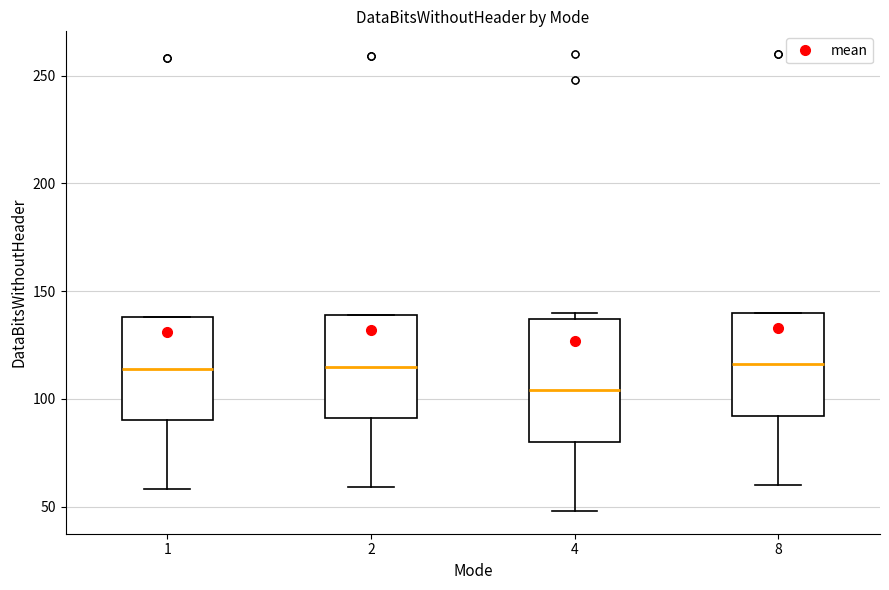

Reading left to right, transcribe this box plot: for each box, give where its median line is, the range the box spans, and where its two whiskers end, as read against the y-axis. The values are not printed on the chart, so give them approximately, as read against the axis.

1: median 115, box 90 to 140, whiskers 60 to 140
2: median 115, box 90 to 140, whiskers 60 to 140
4: median 105, box 80 to 135, whiskers 50 to 140
8: median 115, box 90 to 140, whiskers 60 to 140